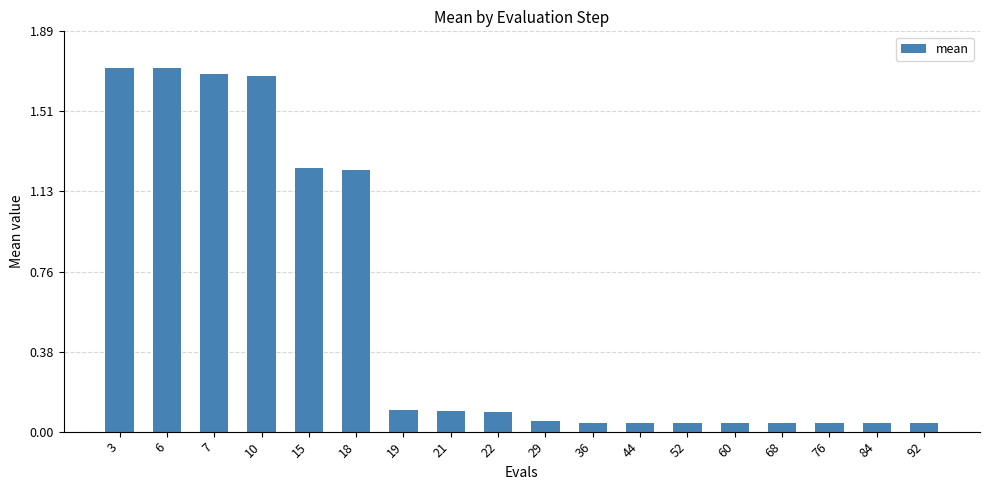

The chart shows a value of 0.1 at 44. True or false?

False